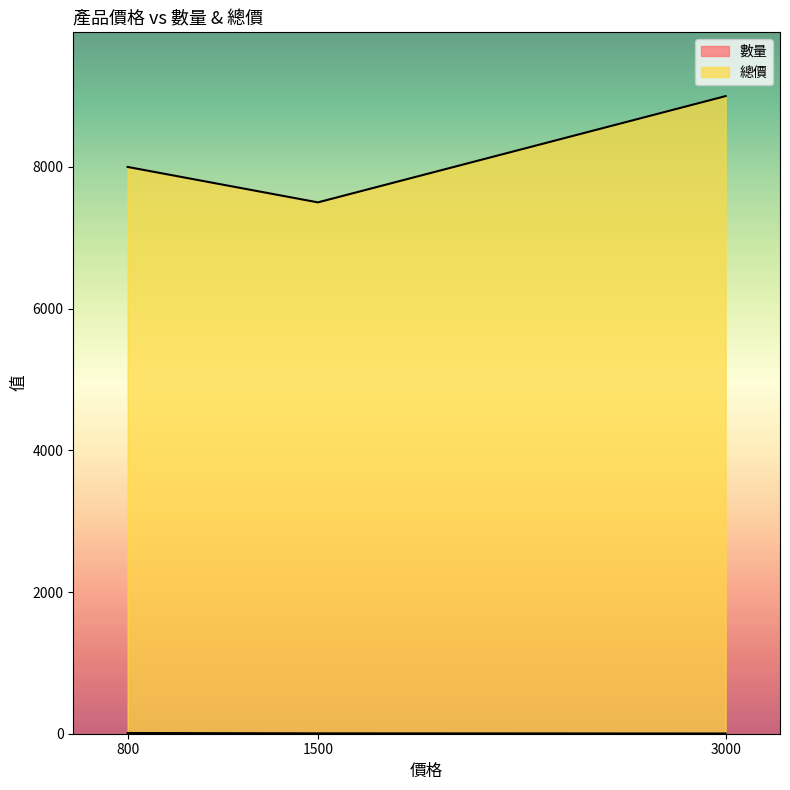

How many lines are shown in the chart?

2